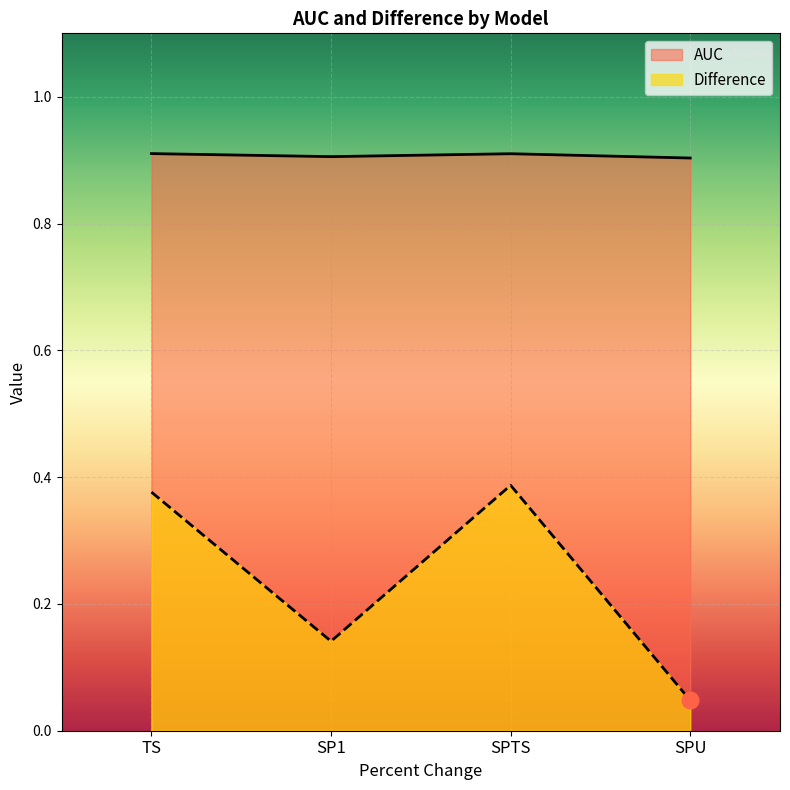

Which category has the lowest value across all series?

SPU